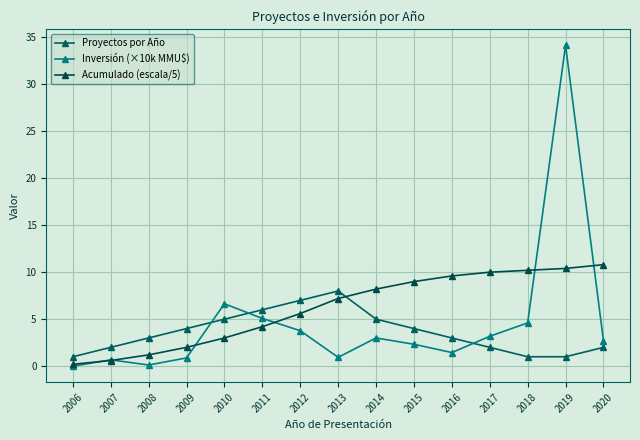

At which category does Proyectos por Año reach its first local peak?

2013